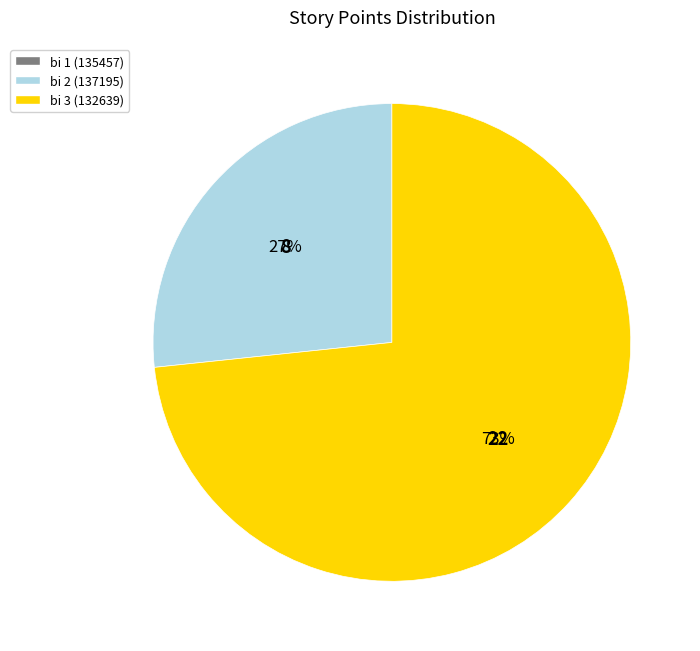

To the nearest percent, what is the average slice percentage?

50%